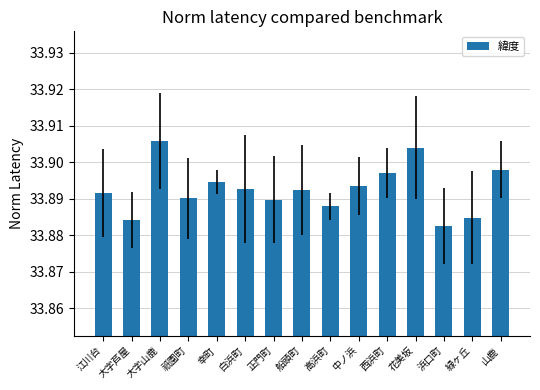

What is the label of the 4th bar from the left?

祇園町